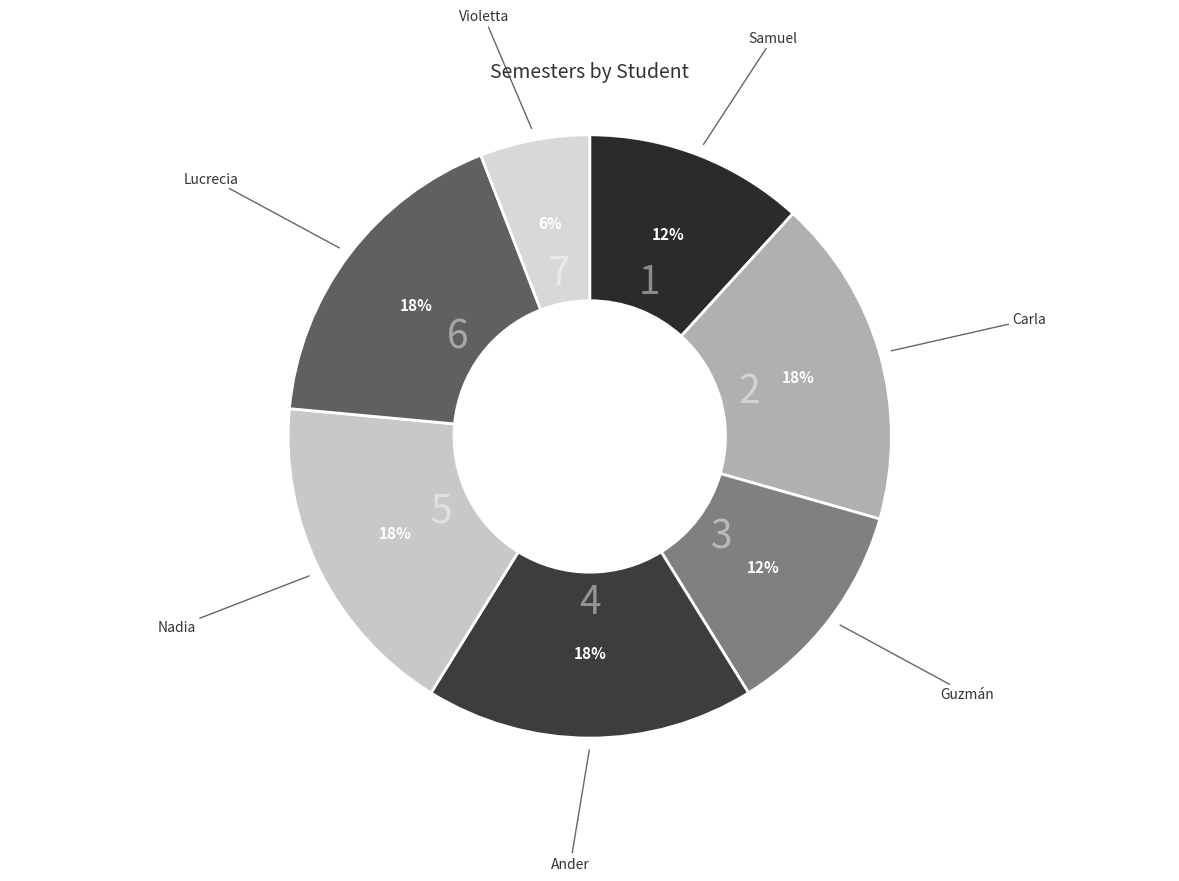

How many segments does this pie chart have?

7